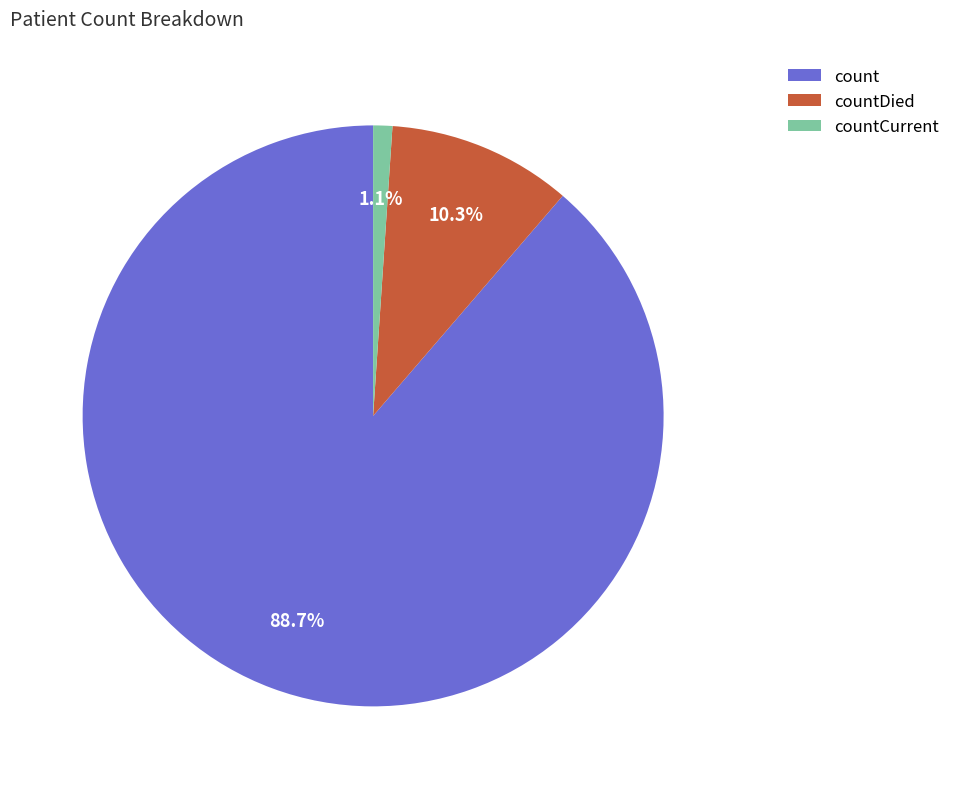

How many segments does this pie chart have?

3